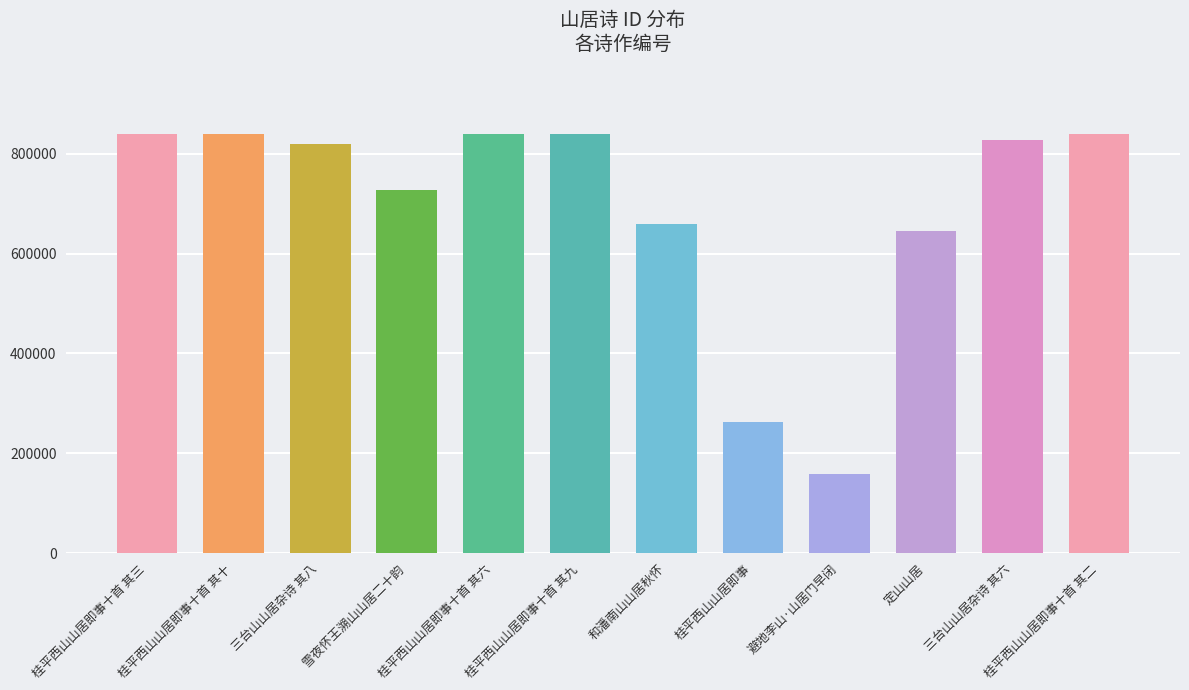

At which category does the chart reach its minimum across all series?

避地李山·山居门早闭